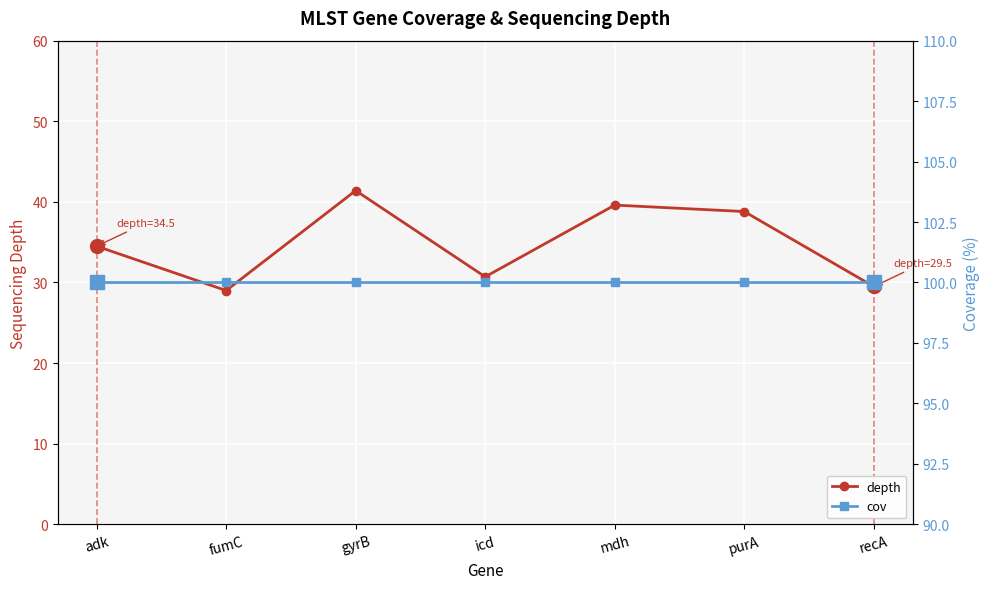

True or false: depth has more than 2 interior local peaks.

False